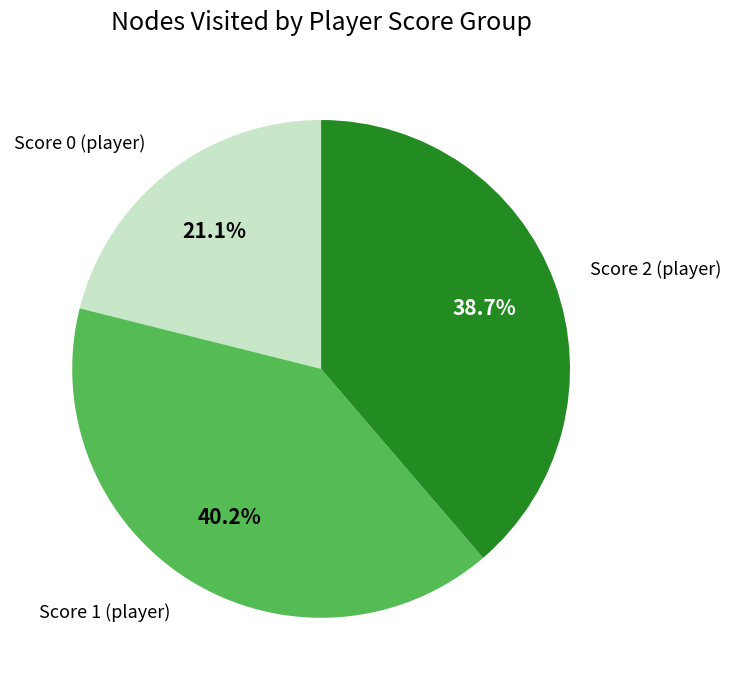

To the nearest percent, what is the difference between the largest and smallest slice percentages?

19%